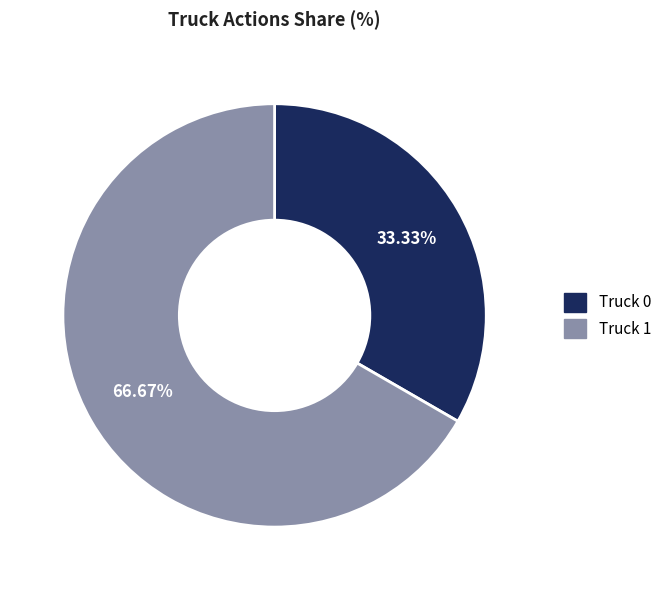

How many slices are in this pie chart?

2